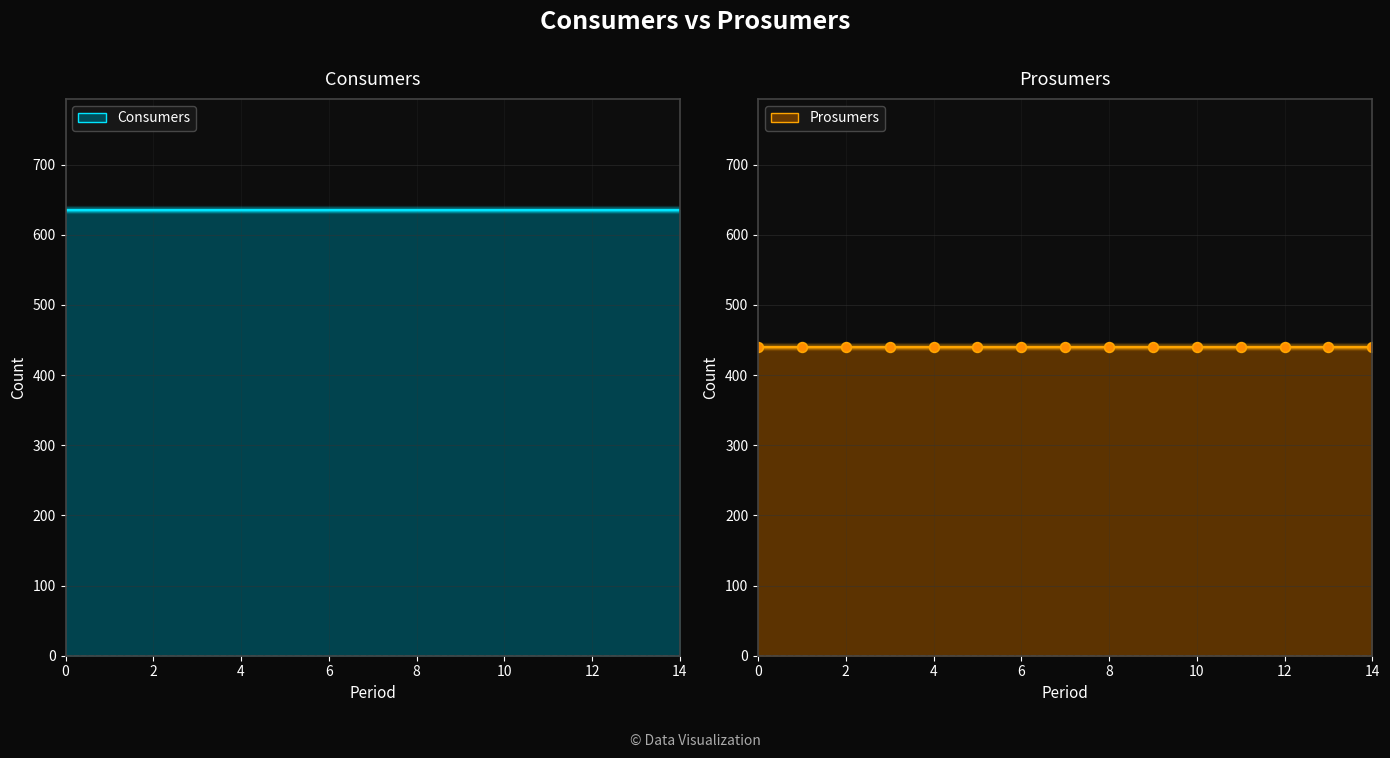

True or false: Consumers line has more than 1 points higher than both neighbors.

False